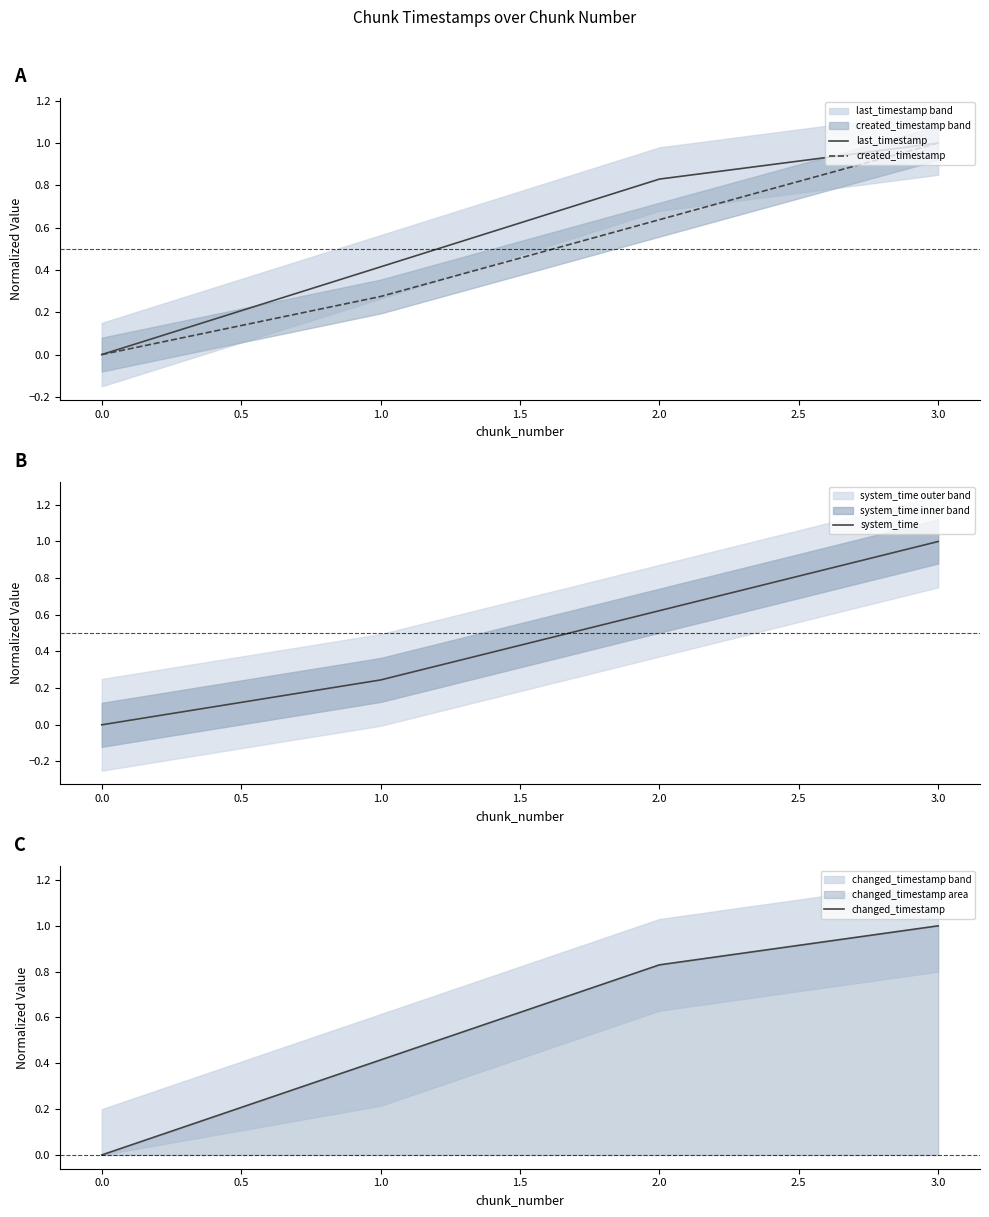

The created_timestamp series shows 0.0 at 0.0. True or false?

True